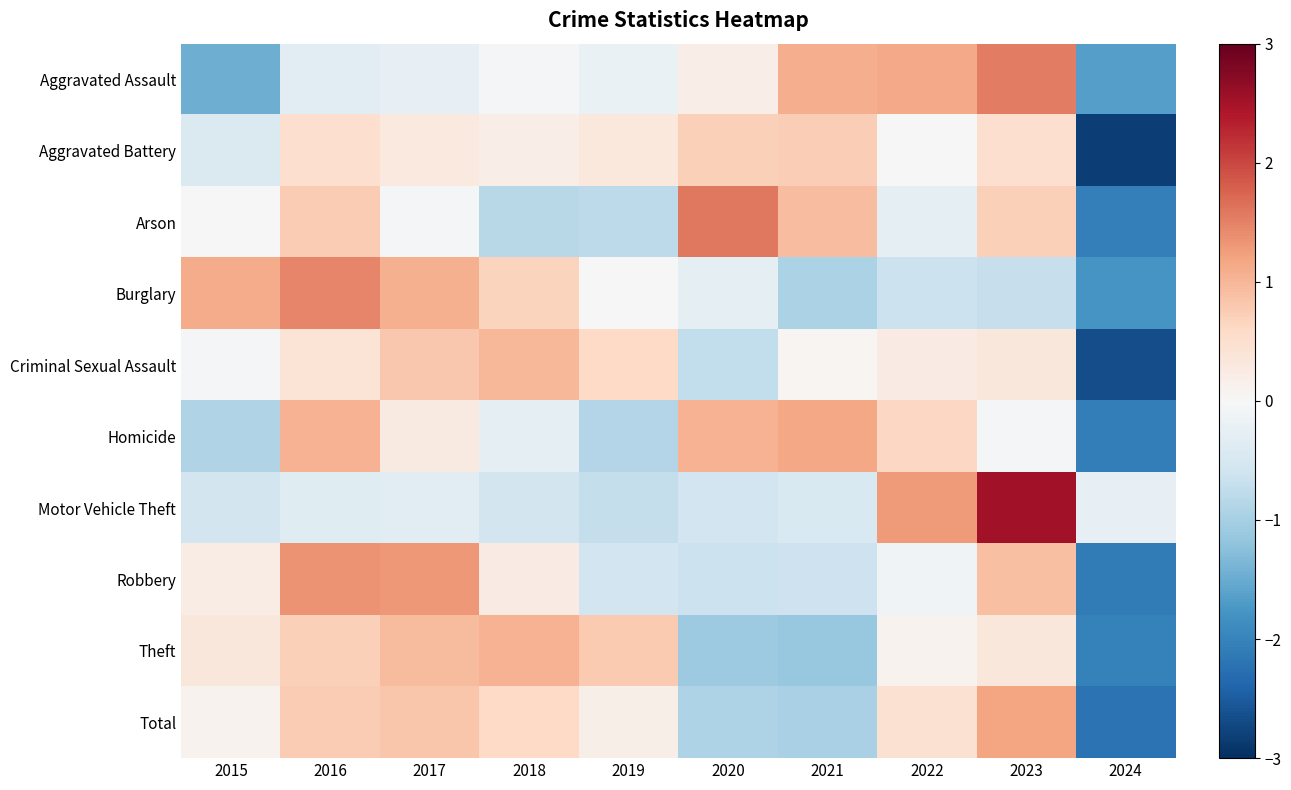

Reading left to right, extract all data points from this chart.

Aggravated Assault: 2015=-1.5	2016=-0.3	2017=-0.2	2018=-0.1	2019=-0.2	2020=0.2	2021=1.1	2022=1.1	2023=1.5	2024=-1.7
Aggravated Battery: 2015=-0.4	2016=0.5	2017=0.3	2018=0.2	2019=0.3	2020=0.7	2021=0.7	2022=-0.0	2023=0.5	2024=-2.8
Arson: 2015=0.0	2016=0.8	2017=-0.0	2018=-0.8	2019=-0.8	2020=1.6	2021=0.9	2022=-0.3	2023=0.7	2024=-2.1
Burglary: 2015=1.1	2016=1.5	2017=1.1	2018=0.7	2019=0.0	2020=-0.3	2021=-0.9	2022=-0.6	2023=-0.7	2024=-1.8
Criminal Sexual Assault: 2015=-0.1	2016=0.4	2017=0.8	2018=1.0	2019=0.6	2020=-0.7	2021=0.1	2022=0.2	2023=0.3	2024=-2.7
Homicide: 2015=-0.9	2016=1.0	2017=0.3	2018=-0.3	2019=-0.9	2020=1.1	2021=1.2	2022=0.6	2023=-0.0	2024=-2.1
Motor Vehicle Theft: 2015=-0.5	2016=-0.4	2017=-0.3	2018=-0.6	2019=-0.7	2020=-0.6	2021=-0.5	2022=1.3	2023=2.5	2024=-0.3
Robbery: 2015=0.2	2016=1.4	2017=1.3	2018=0.2	2019=-0.6	2020=-0.6	2021=-0.6	2022=-0.1	2023=0.9	2024=-2.1
Theft: 2015=0.3	2016=0.7	2017=1.0	2018=1.0	2019=0.8	2020=-1.1	2021=-1.1	2022=0.1	2023=0.3	2024=-2.0
Total: 2015=0.1	2016=0.8	2017=0.8	2018=0.6	2019=0.2	2020=-0.9	2021=-1.0	2022=0.5	2023=1.2	2024=-2.2